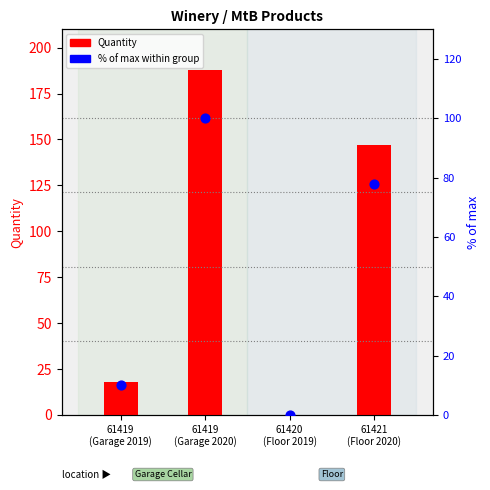

Which series has the largest total across all categories?

Quantity